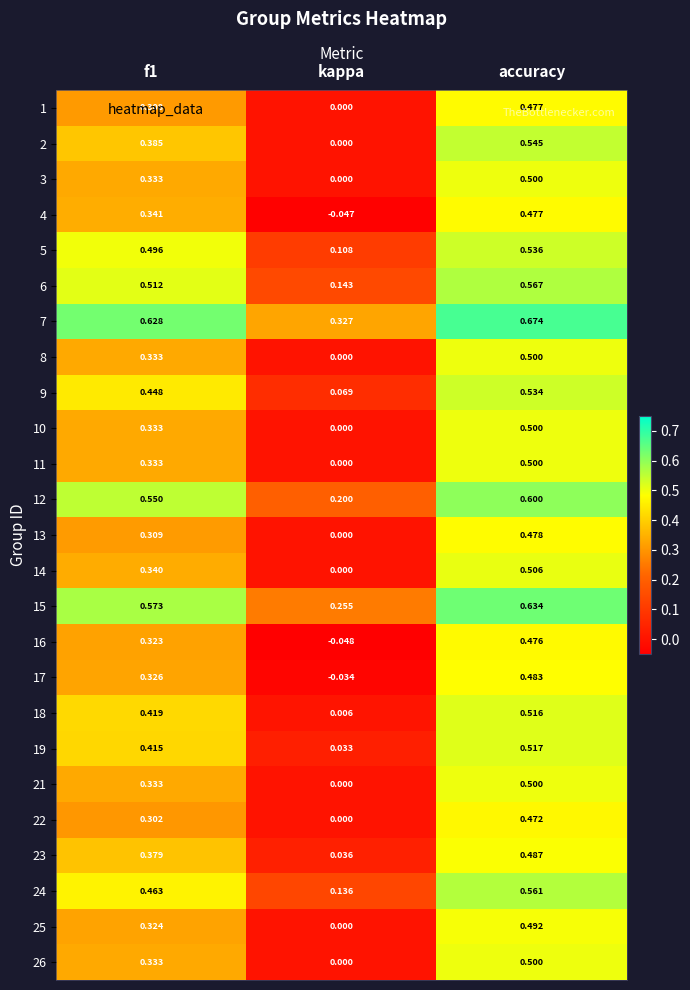

How many series are shown in this chart?

25